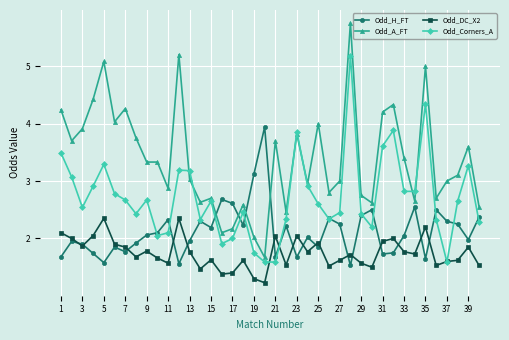

What is the highest value of the Odd_Corners_A series?

5.2